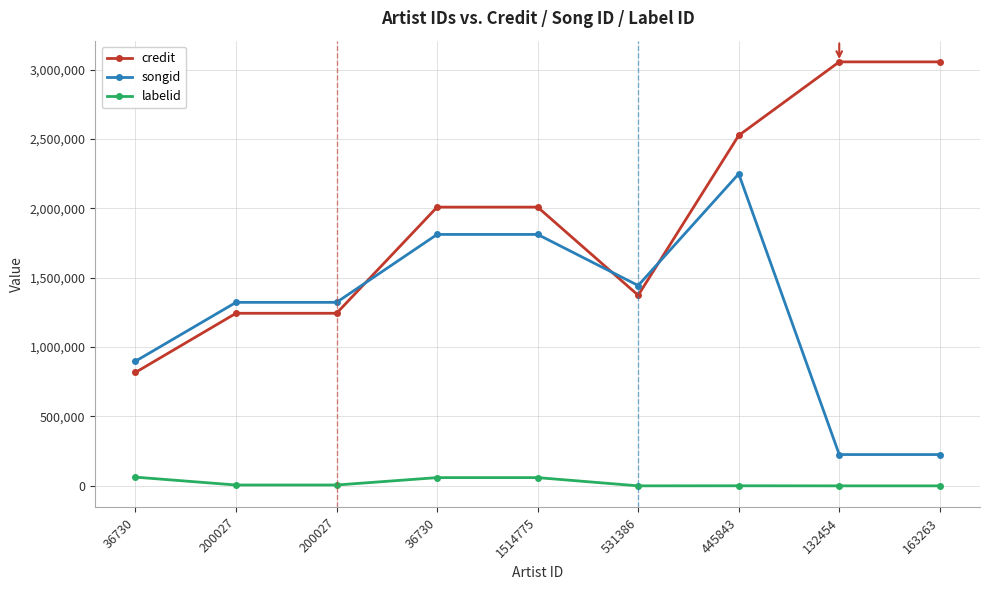

Which series changed the most between 1514775 and 163263?

songid